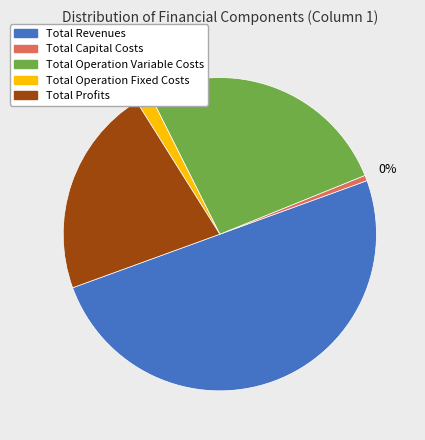

To the nearest percent, what is the average slice percentage?

20%